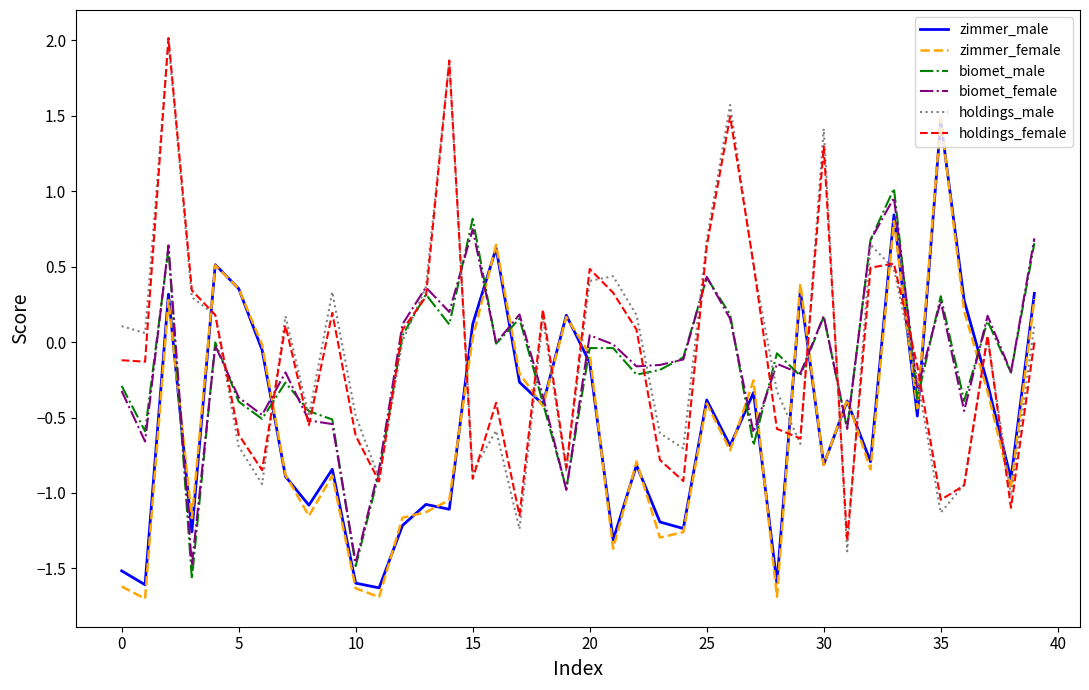

After their last crossing, which series has the higher values: holdings_female or zimmer_female?

zimmer_female